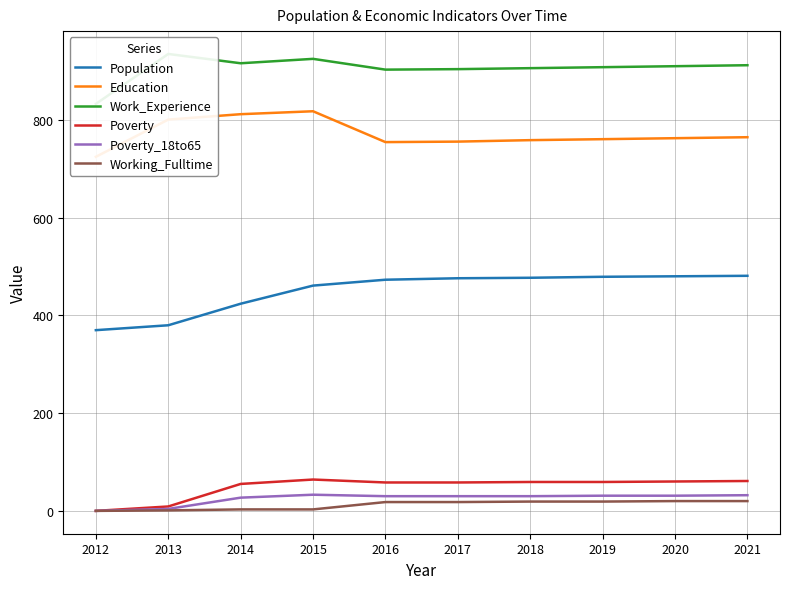

What is the average value of the Population series?

450